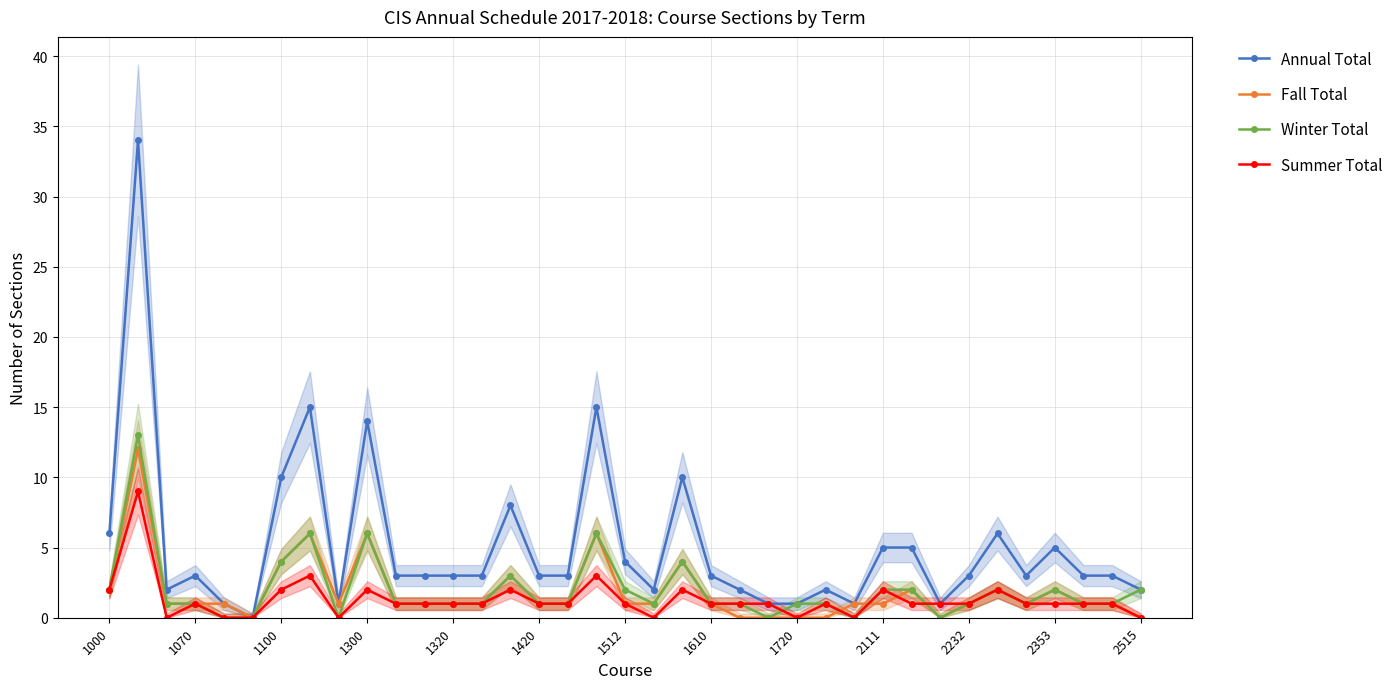

How many data points in Winter Total are less than 1?

6